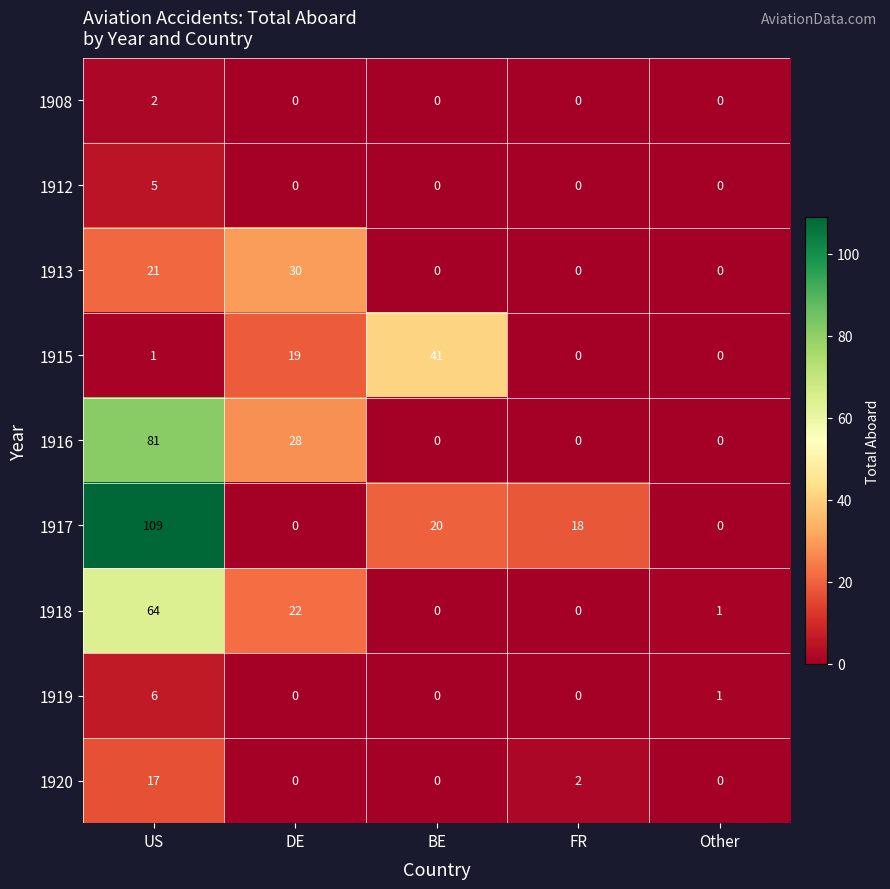

What is the difference between the highest and lowest values at US?

108